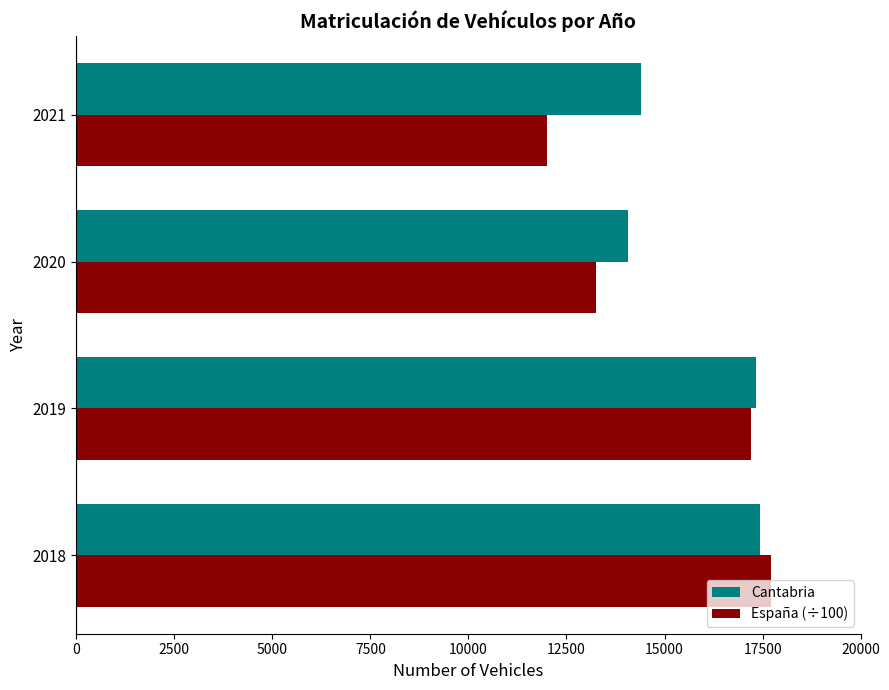

Is the value of España (÷100) at 2020 greater than the value of Cantabria at 2021?

No